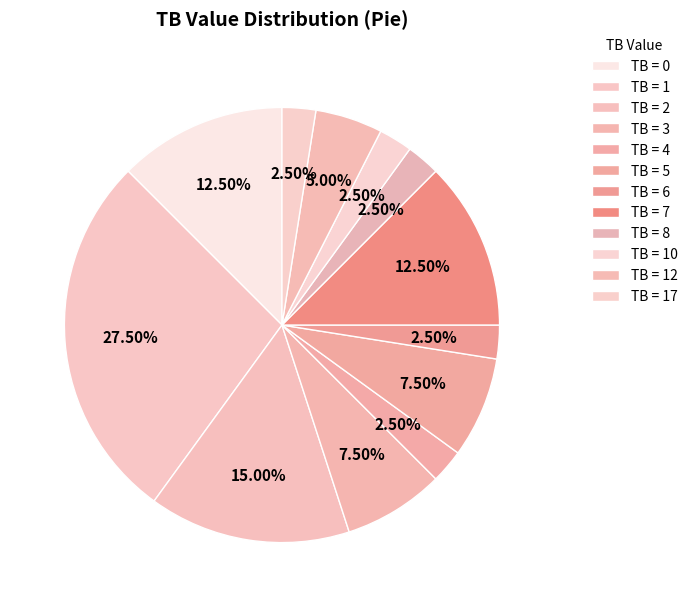

How many slices are in this pie chart?

12